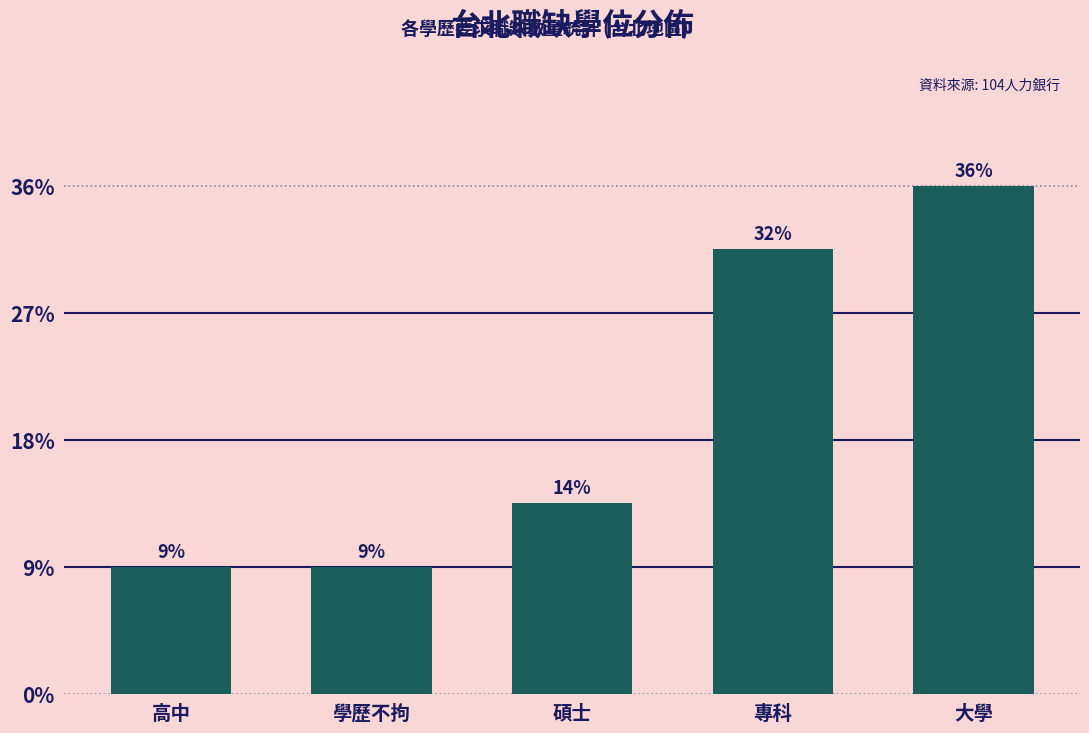

Rank the categories by value from highest to lowest.

大學, 專科, 碩士, 高中, 學歷不拘